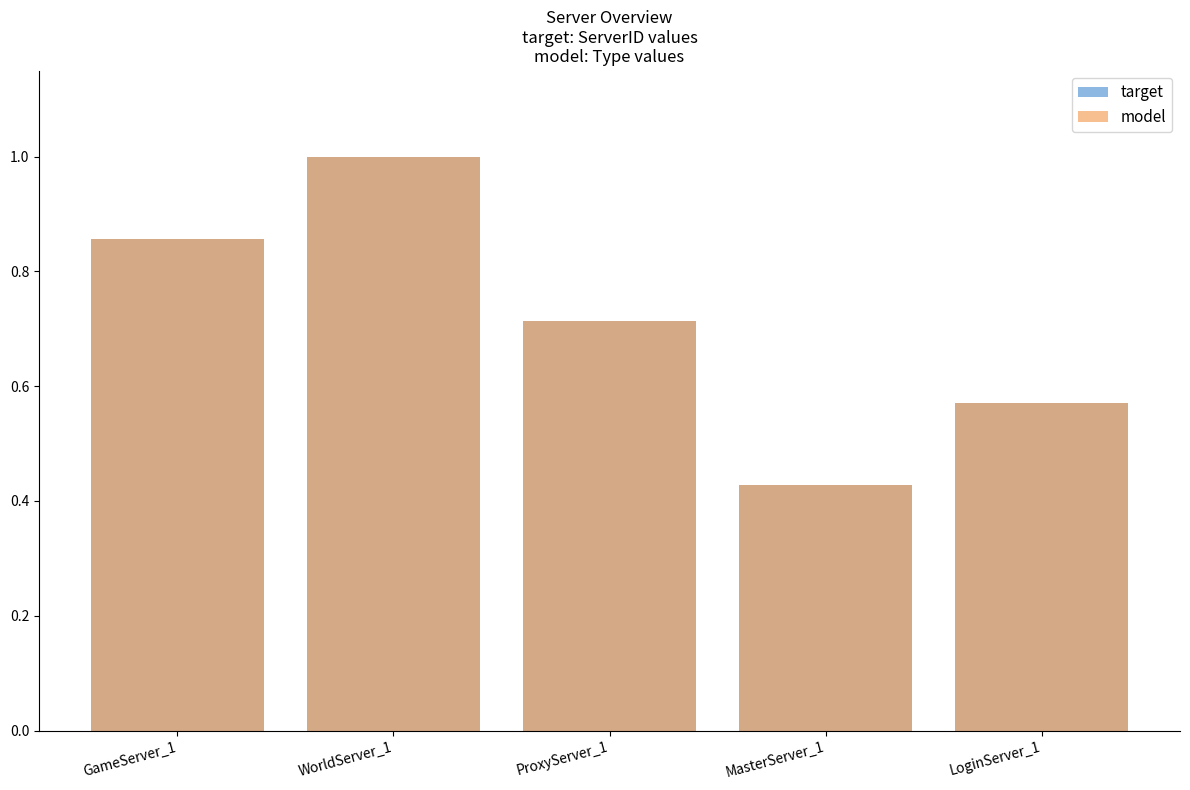

How many categories are shown in the chart?

5